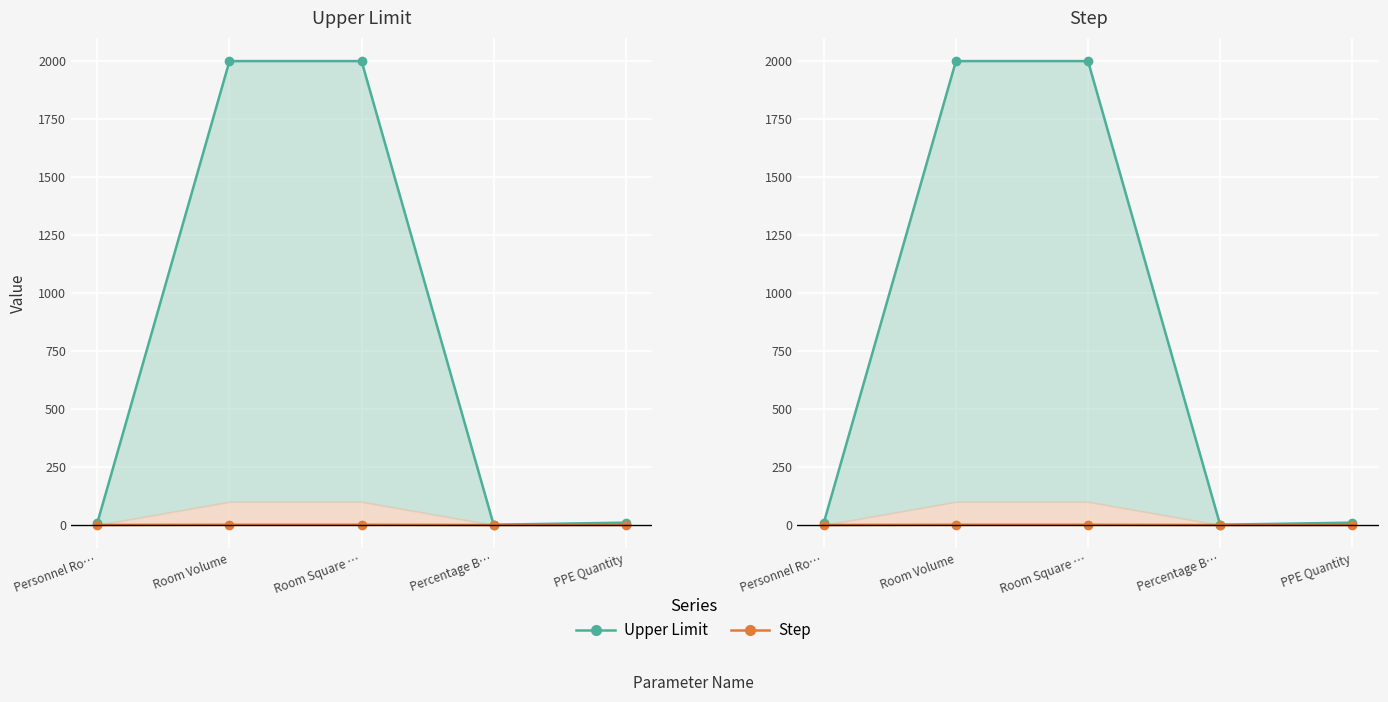

What is the average value of the Step series?

0.4